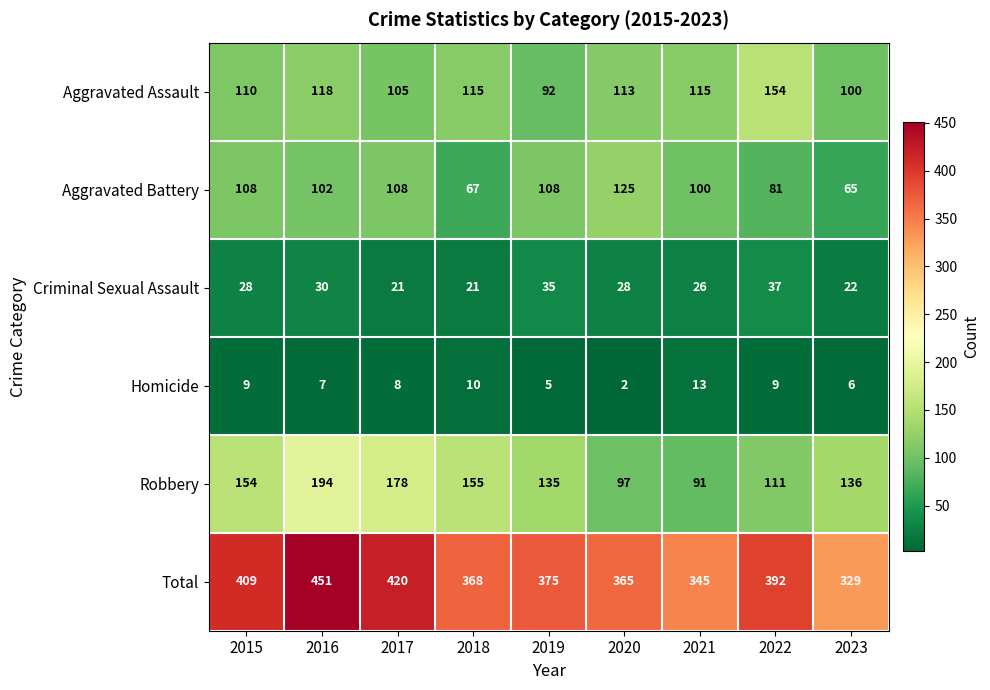

The Robbery series shows 42 at 2016. True or false?

False